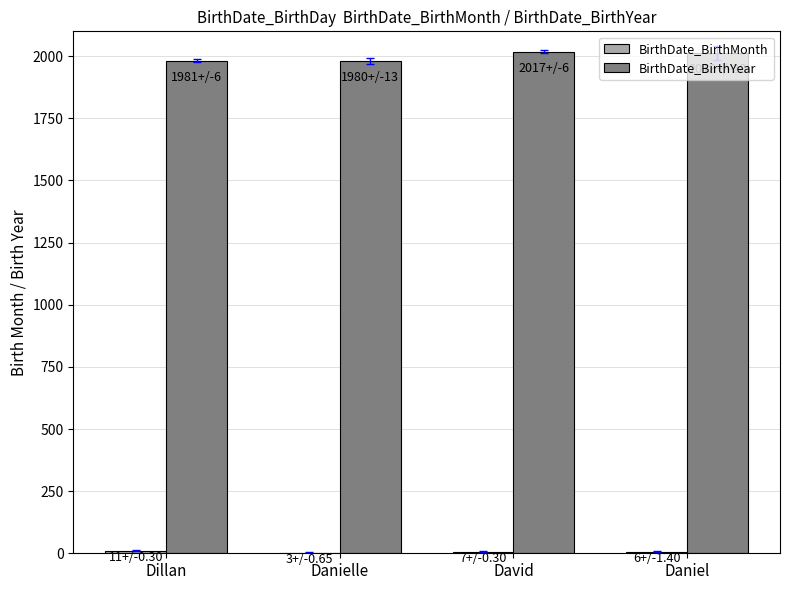

What is the sum of all BirthDate_BirthYear values?

7991